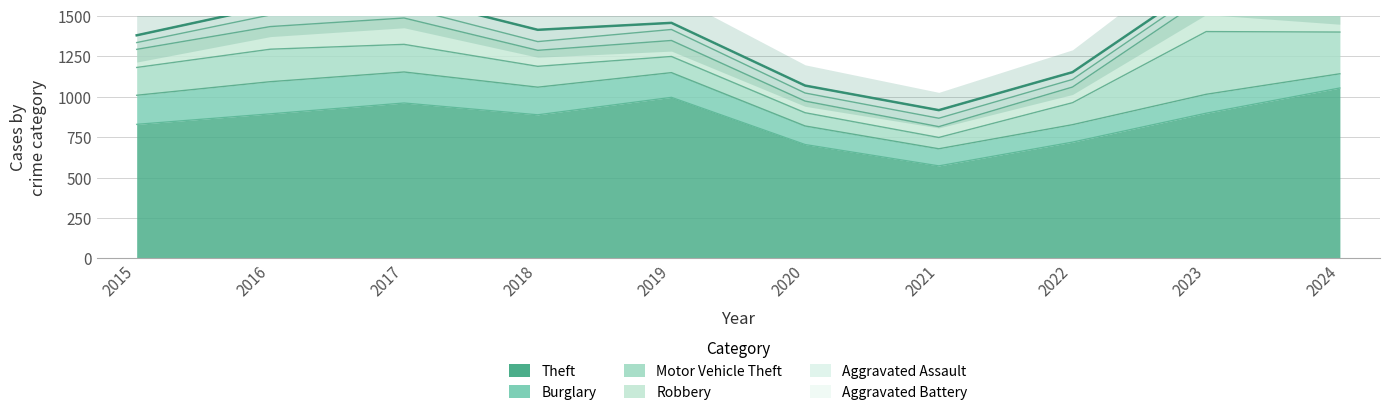

Which series has the largest total across all categories?

Theft